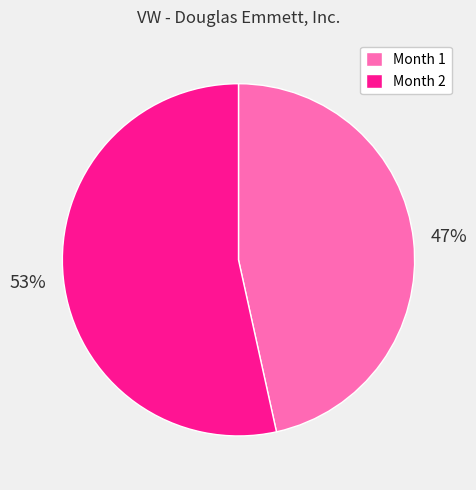

Which category has the biggest portion of the pie?

Month 2